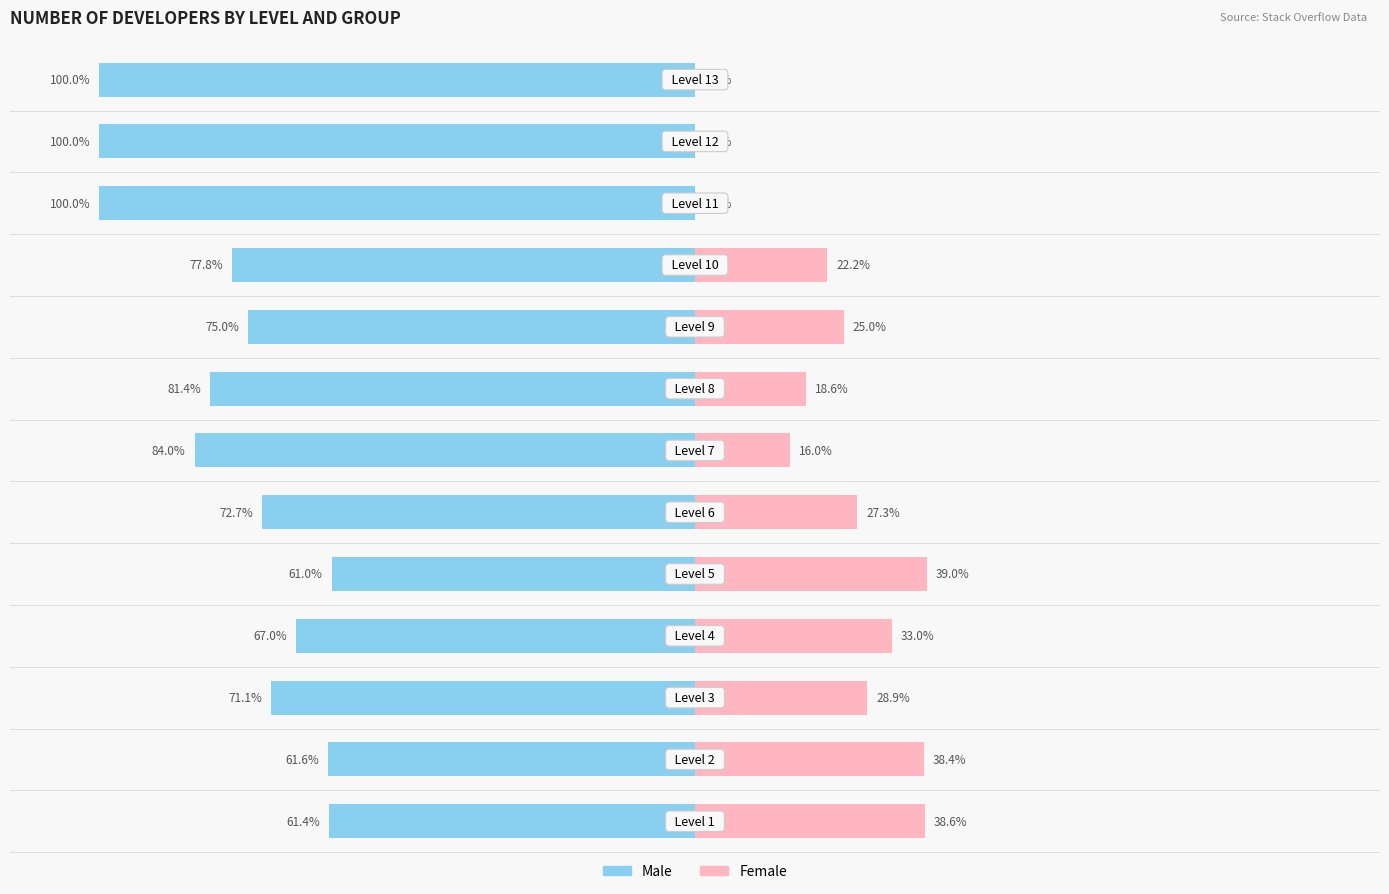

True or false: Female has a value of 0.0 at 12.

True